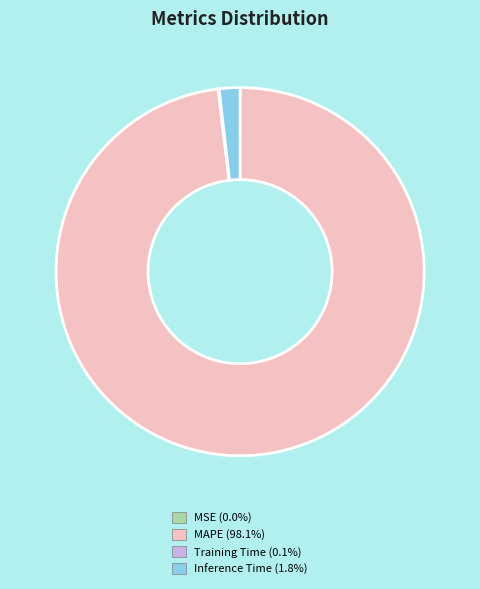

Is there a majority slice in this chart?

Yes